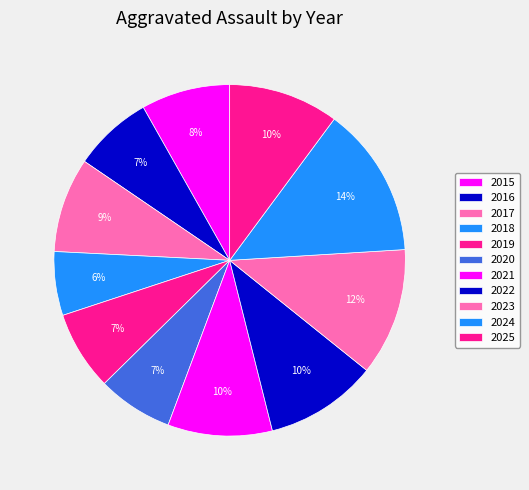

Which slice is the smallest?

2018